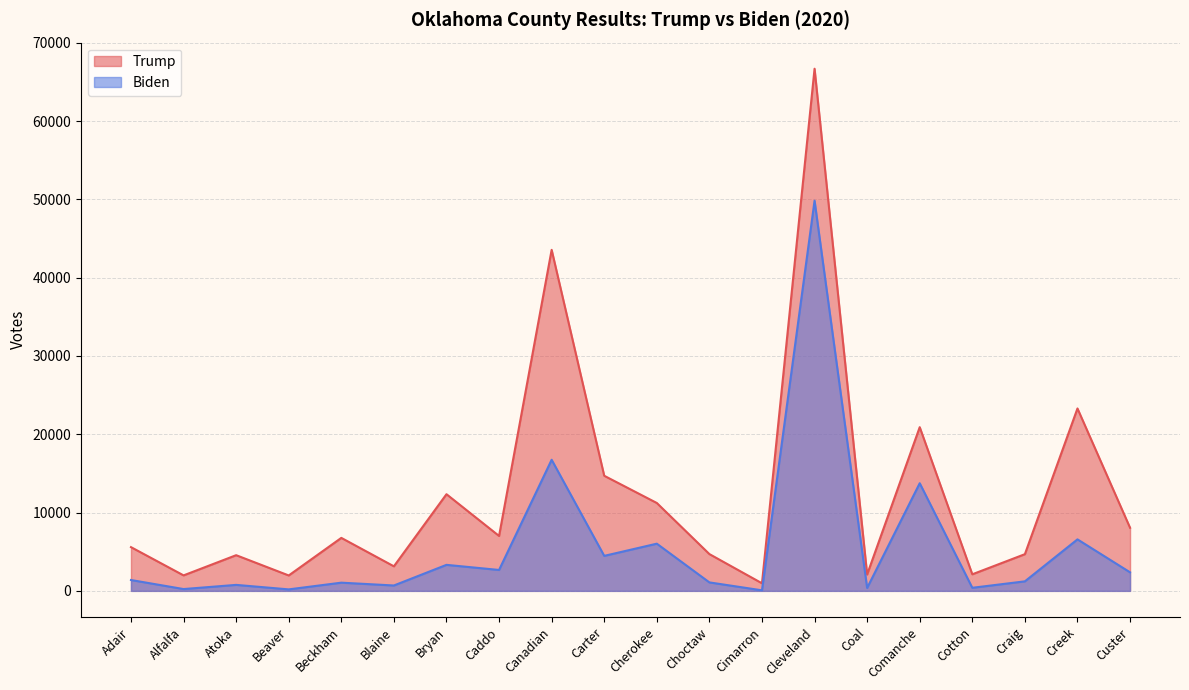

Reading left to right, extract all data points from this chart.

Trump: Adair=5585	Alfalfa=1978	Atoka=4557	Beaver=1968	Beckham=6767	Blaine=3136	Bryan=12344	Caddo=7013	Canadian=43550	Carter=14699	Cherokee=11223	Choctaw=4698	Cimarron=970	Cleveland=66677	Coal=2091	Comanche=20905	Cotton=2117	Craig=4686	Creek=23294	Custer=8060
Biden: Adair=1387	Alfalfa=232	Atoka=765	Beaver=190	Beckham=1048	Blaine=688	Bryan=3323	Caddo=2670	Canadian=16742	Carter=4470	Cherokee=6027	Choctaw=1082	Cimarron=70	Cleveland=49827	Coal=374	Comanche=13747	Cotton=393	Craig=1217	Creek=6577	Custer=2369